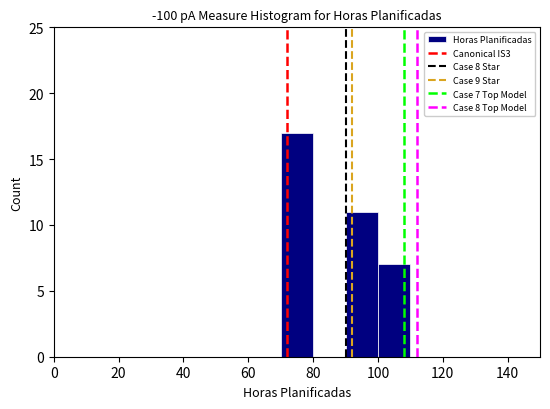

Over which range of the x-axis is the bar tallest?

70 to 80